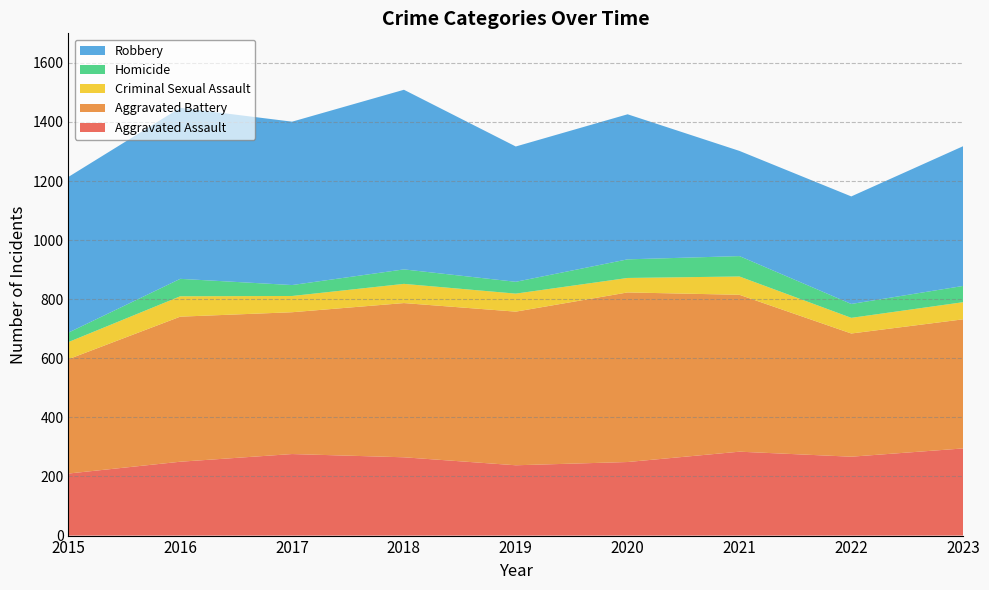

Reading left to right, transcribe all the data shown in this chart.

Aggravated Assault: 210	250	276	265	238	249	284	267	295
Aggravated Battery: 387	491	480	522	520	574	531	417	437
Criminal Sexual Assault: 58	69	55	65	61	49	62	53	58
Homicide: 32	59	37	49	40	63	69	47	55
Robbery: 527	579	553	608	458	491	356	364	473